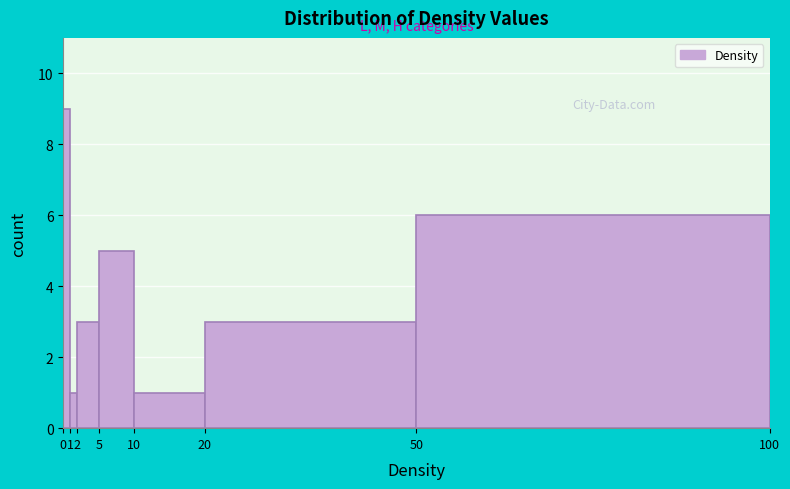

Reading left to right, list every bar in this chart as the range it spans on the x-axis followed by its height. The values are not printed on the chart, so give them approximately, as read against the axis.

0 to 1: 9
1 to 2: 1
2 to 5: 3
5 to 10: 5
10 to 20: 1
20 to 50: 3
50 to 100: 6